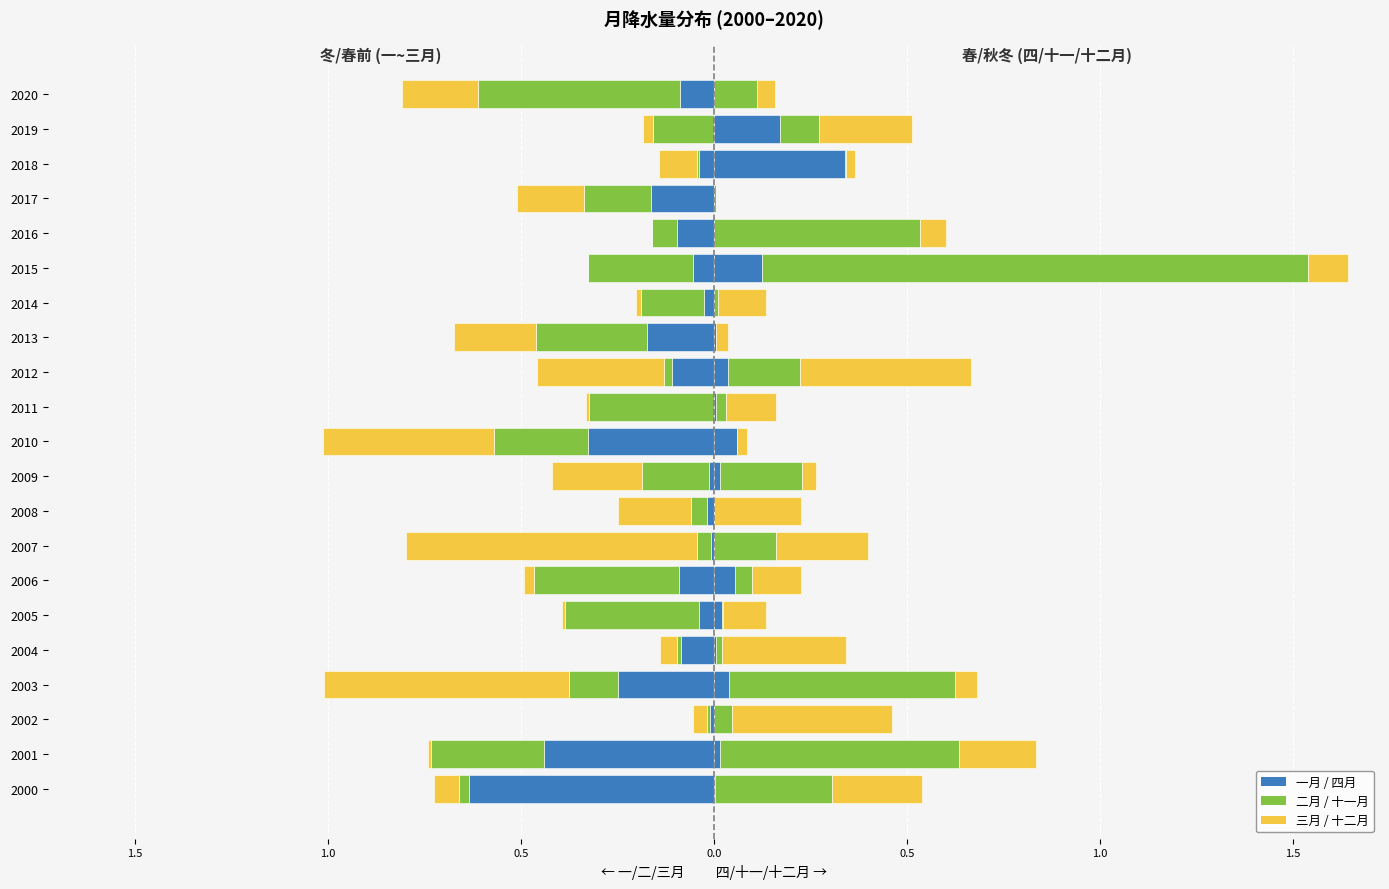

Which series has the largest total across all categories?

十一月 (冬季右)